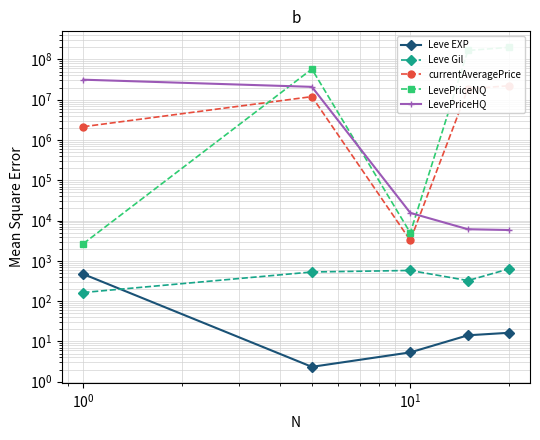

What is the maximum value for Leve EXP?

468.5